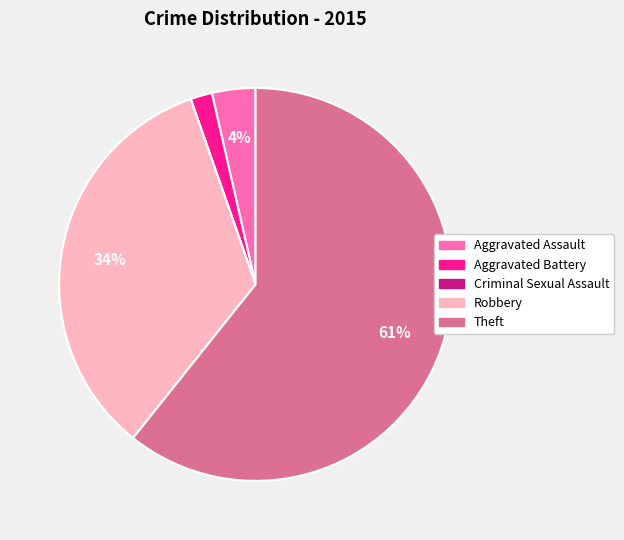

Between Robbery and Aggravated Assault, which is larger?

Robbery